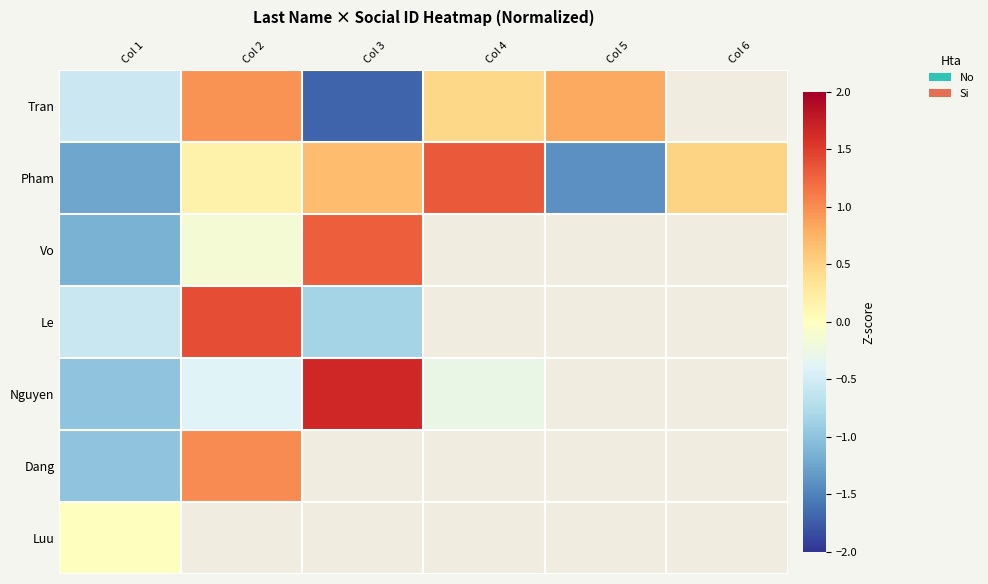

At which label is Vo closest to 0?

Col 2